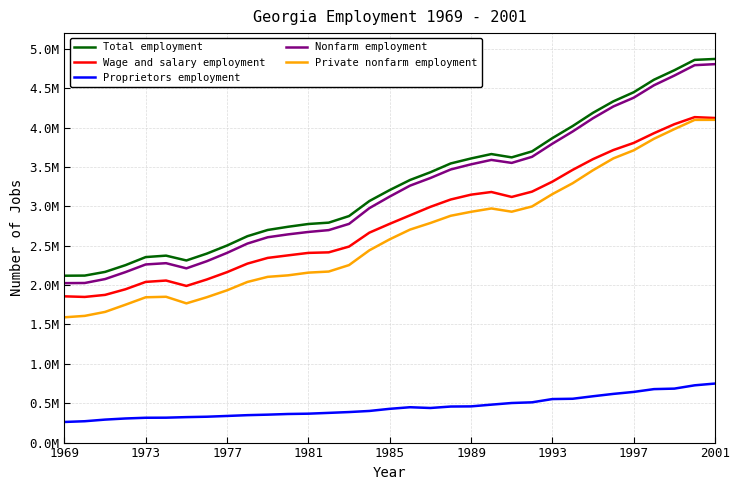

What are all the series names shown in the legend?

Total employment, Wage and salary employment, Proprietors employment, Nonfarm employment, Private nonfarm employment